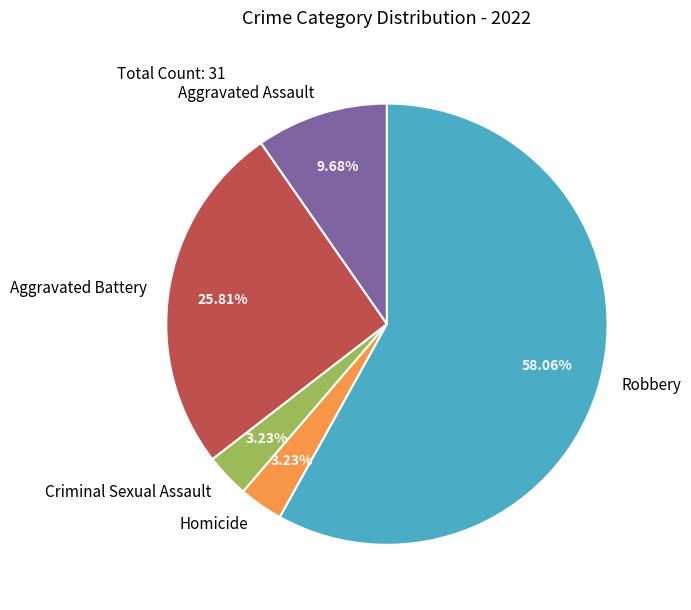

What percentage is the Aggravated Assault slice, to the nearest percent?

10%